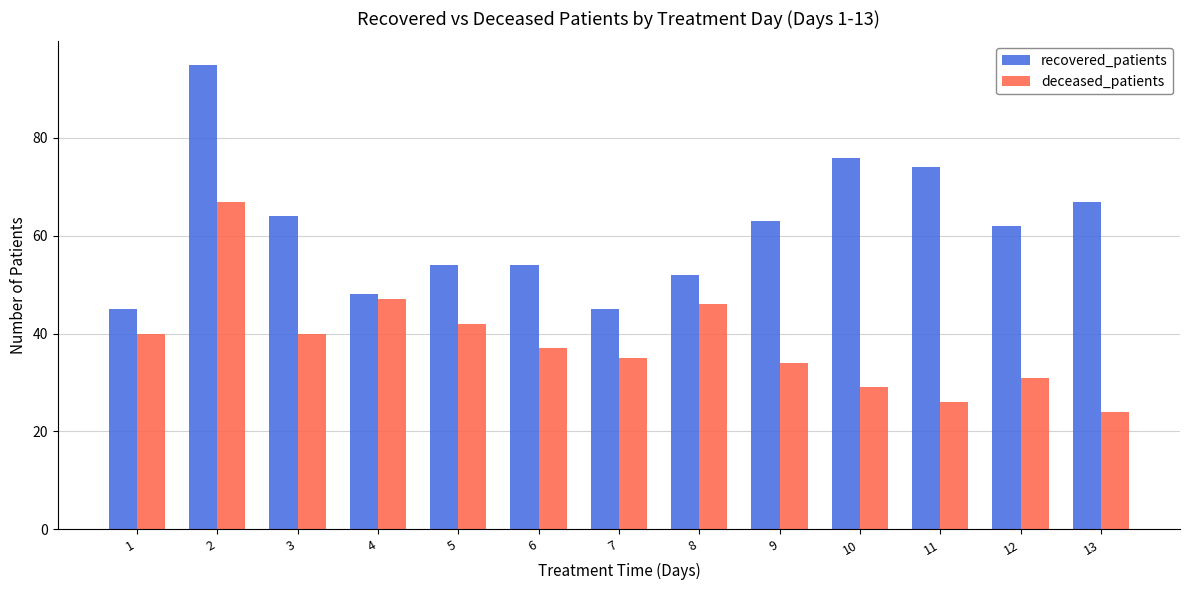

Which series has the widest spread of values?

recovered_patients